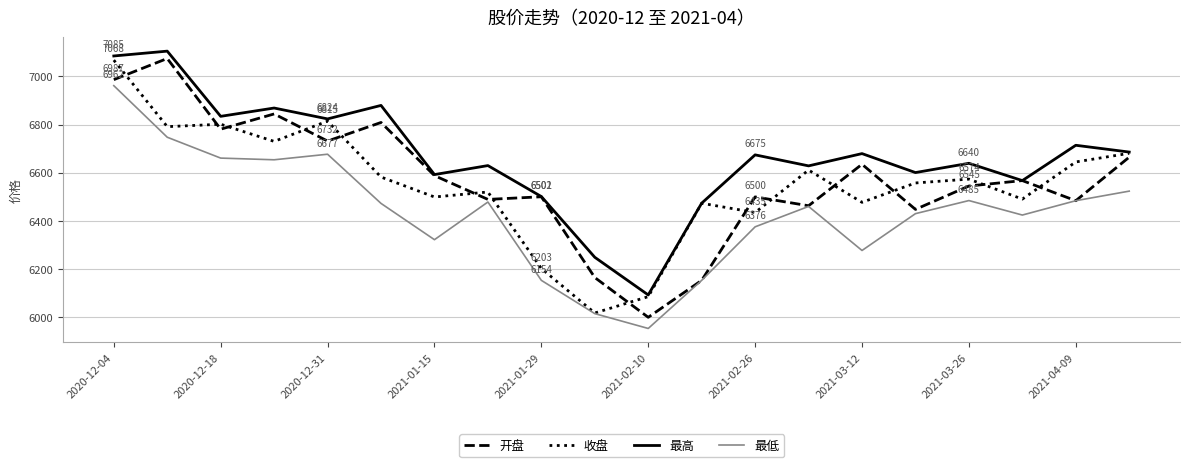

What is the smallest value displayed?

5954.2